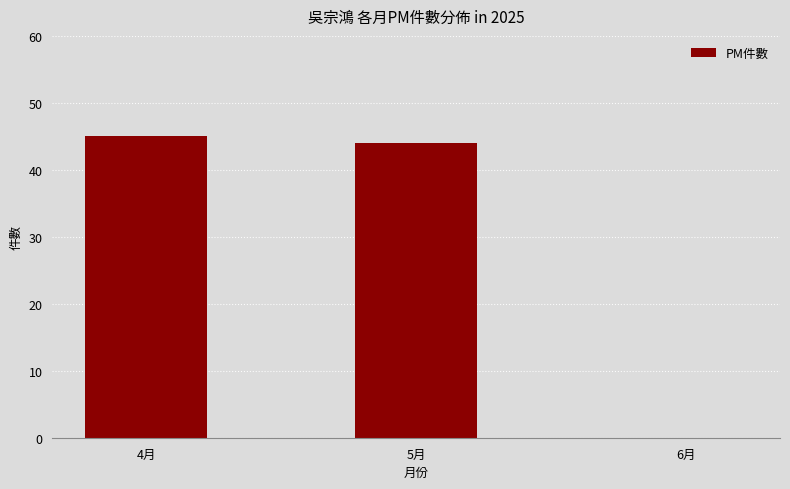

The value at 4月 is 45. True or false?

True